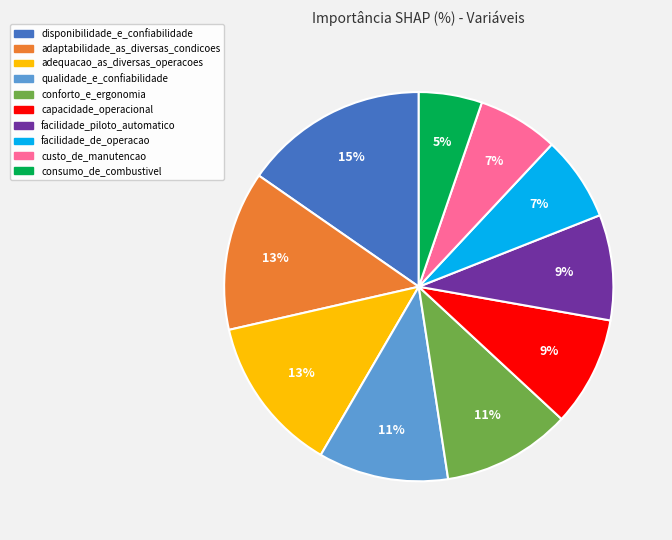

How many segments does this pie chart have?

10